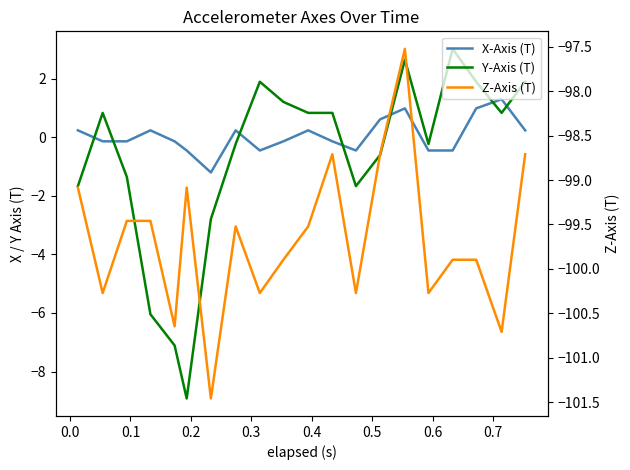

Which series has the largest range (max minus min)?

Y-Axis (T)